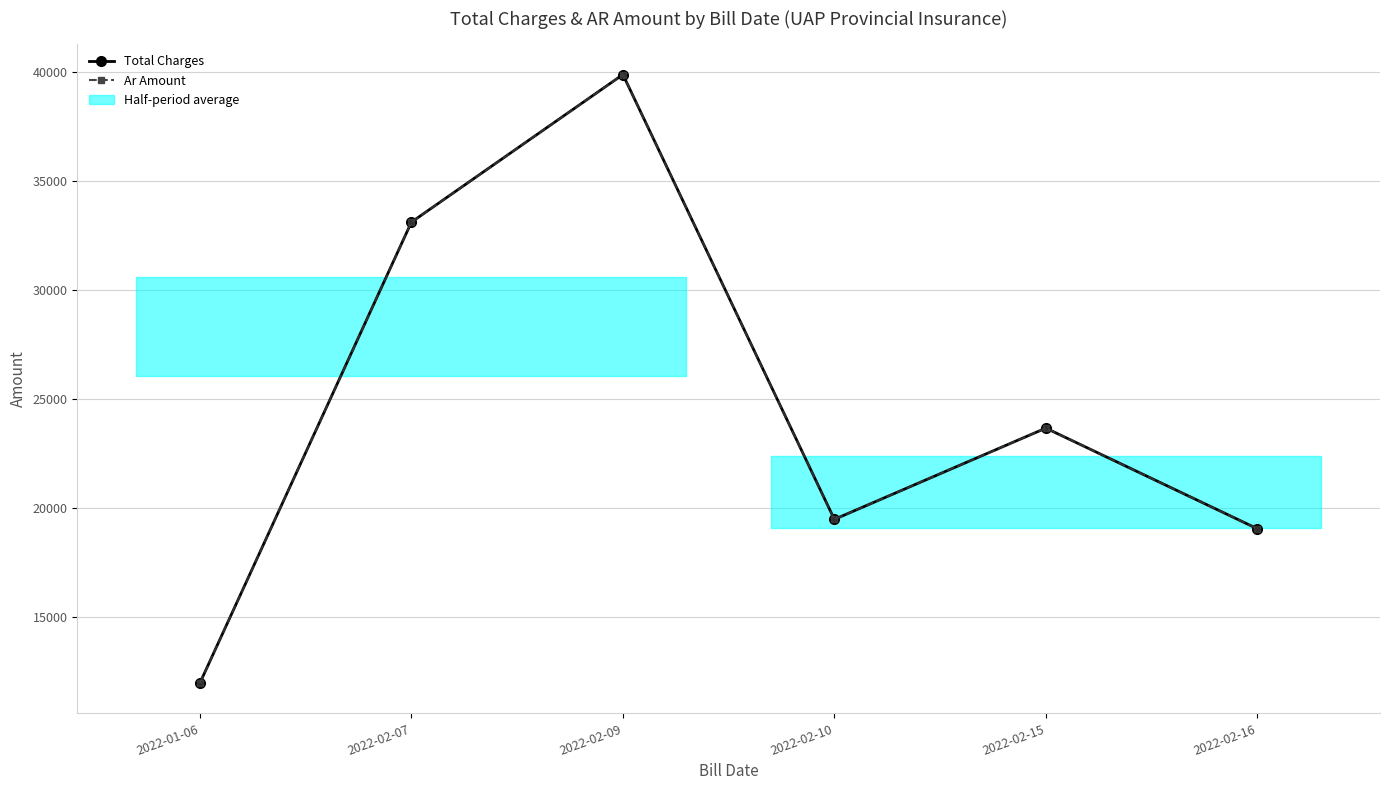

At which category is the sum across all series the highest?

2022-02-09